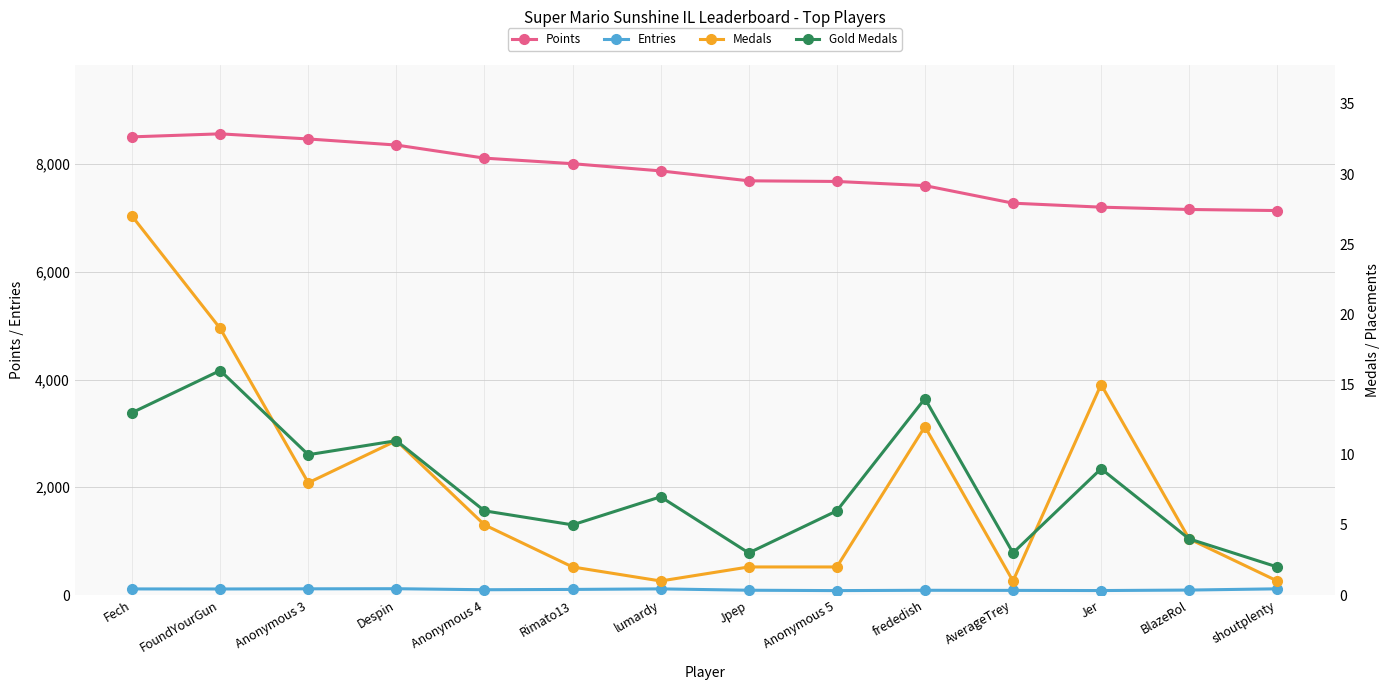

In Gold Medals, how many points are higher than both neighbors (excluding endpoints)?

5